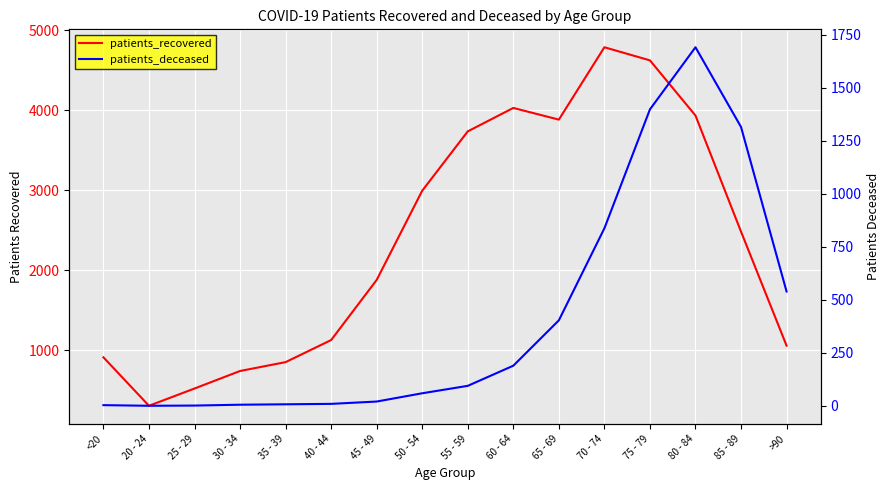

At which label is patients_deceased closest to 846?

70 - 74